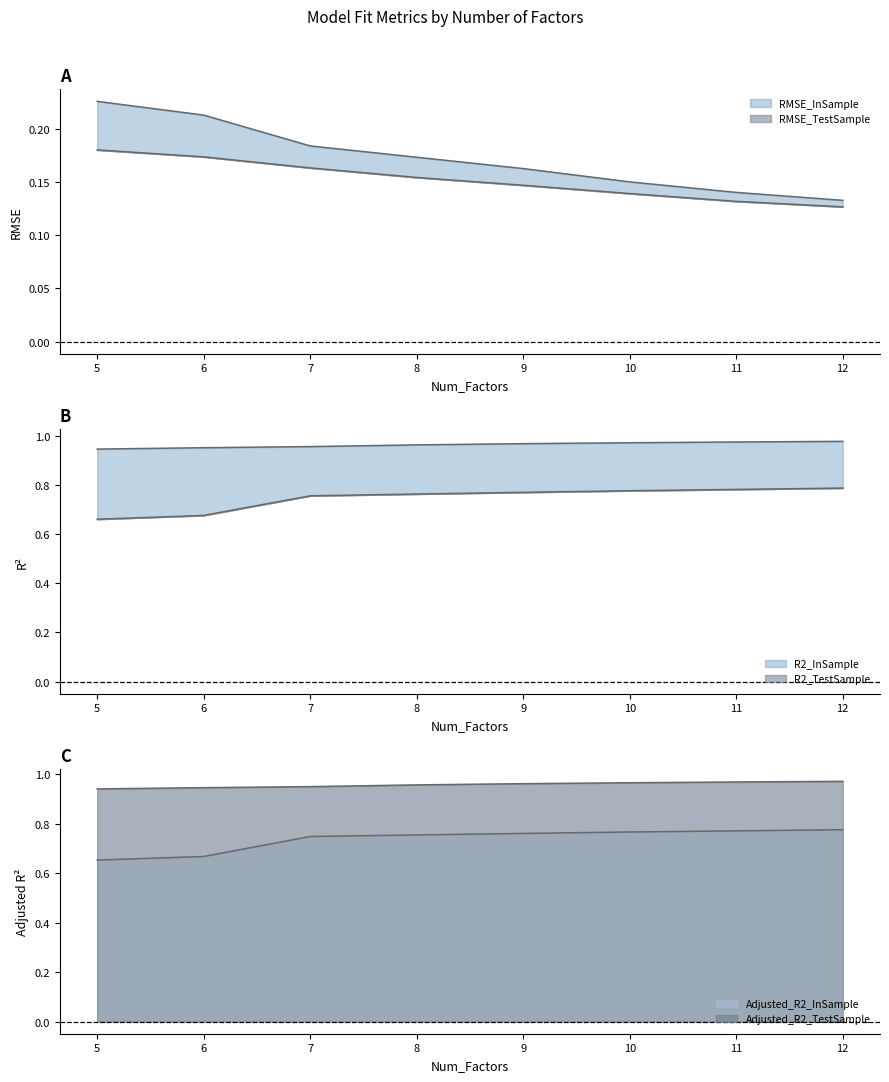

How many Adjusted_R2_TestSample values are between 0 and 1?

8